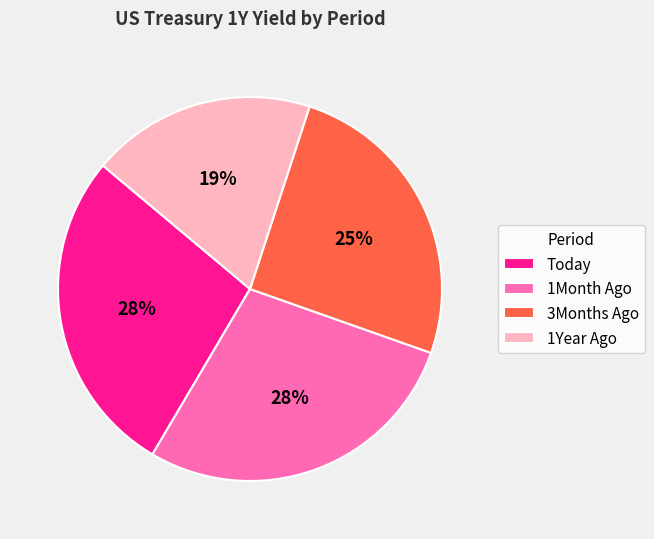

Which slice is the smallest?

1Year Ago